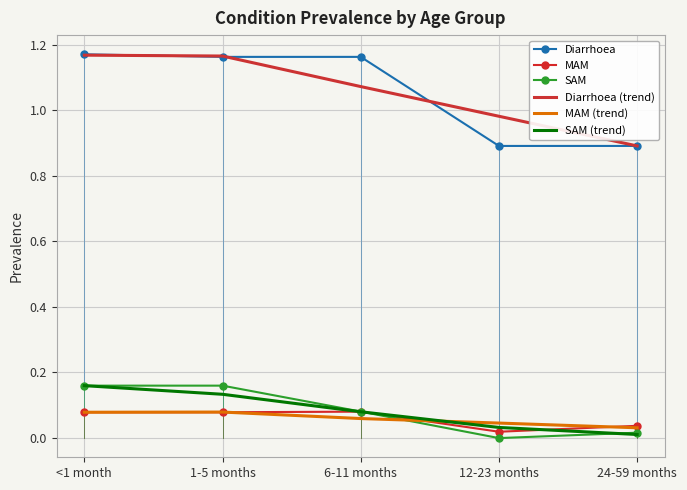

True or false: Diarrhoea (trend) and SAM cross at least once.

False